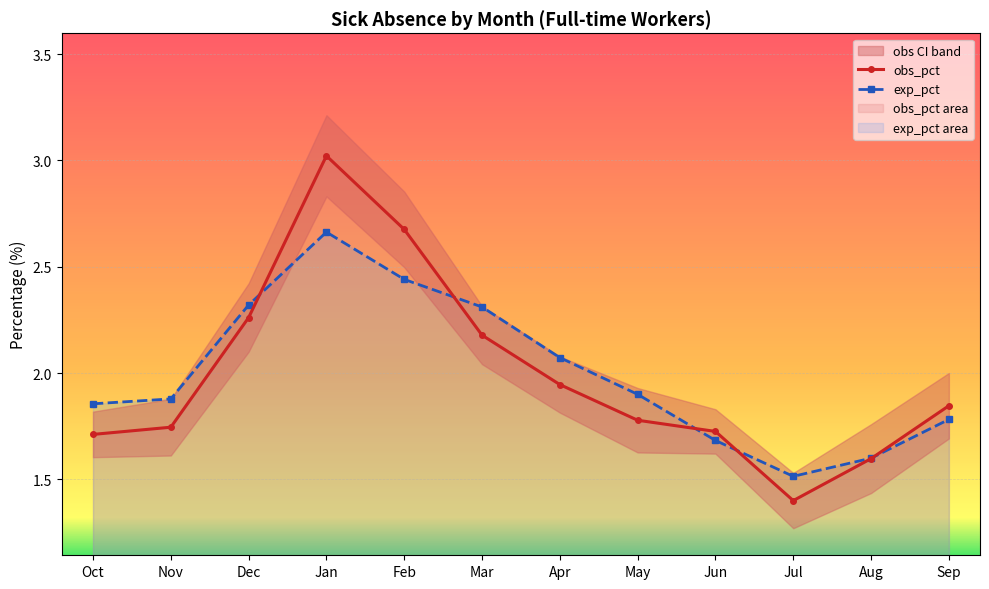

Rank the series by their average value, from highest to lowest.

exp_pct, obs_pct